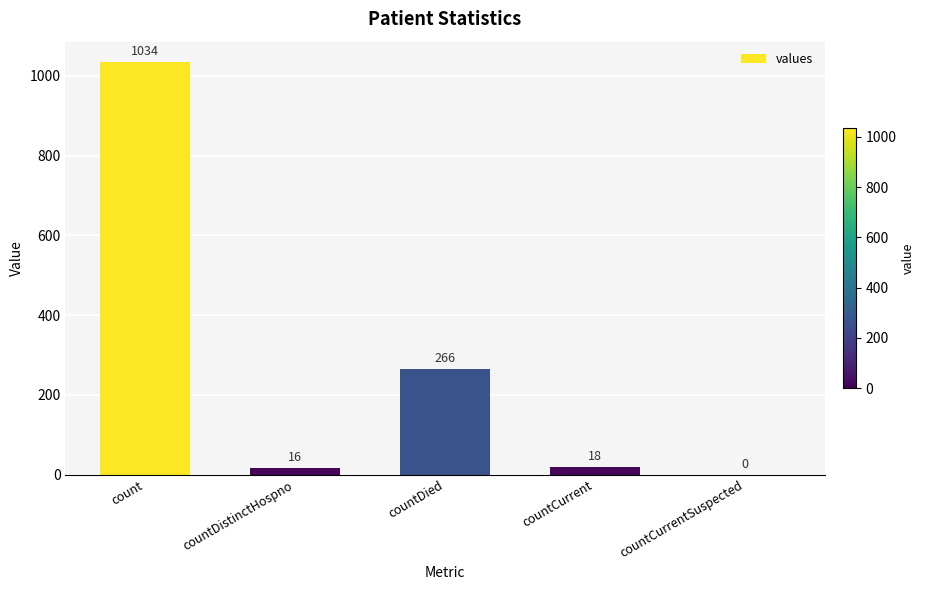

At which category does the chart reach its peak across all series?

count